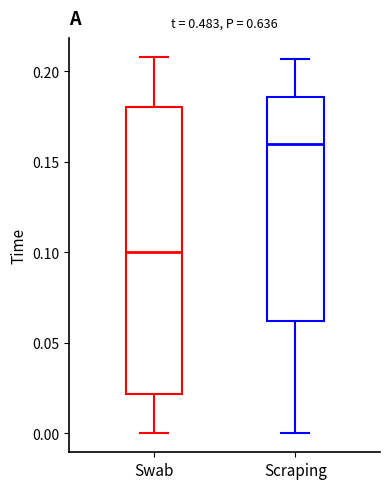

Where does the upper whisker of the box for Scraping end on the y-axis? The values are not printed on the chart, so give them approximately, as read against the axis.

0.205